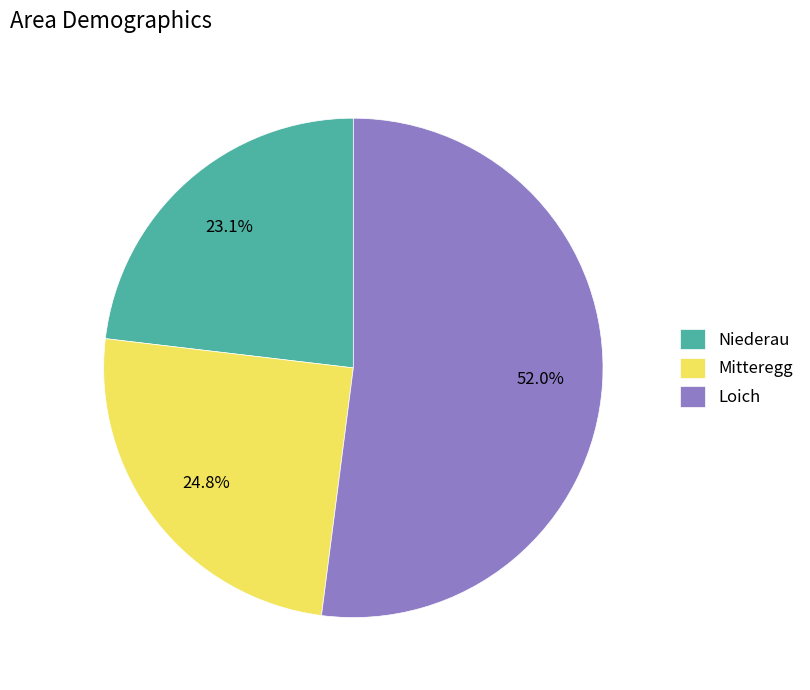

Which category accounts for the majority?

Loich